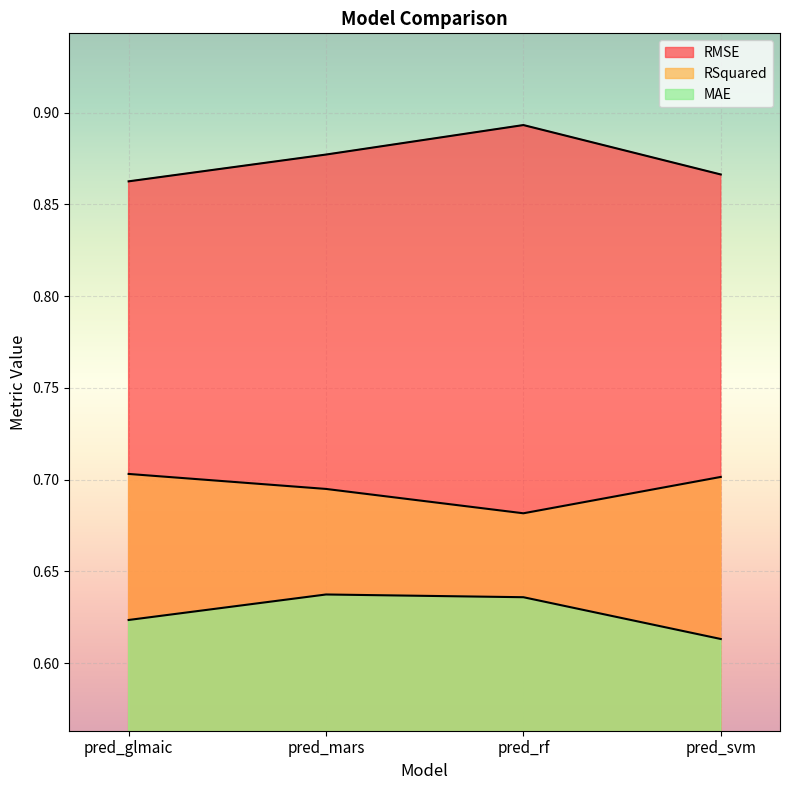

What is the label of the 2nd point from the right?

pred_rf